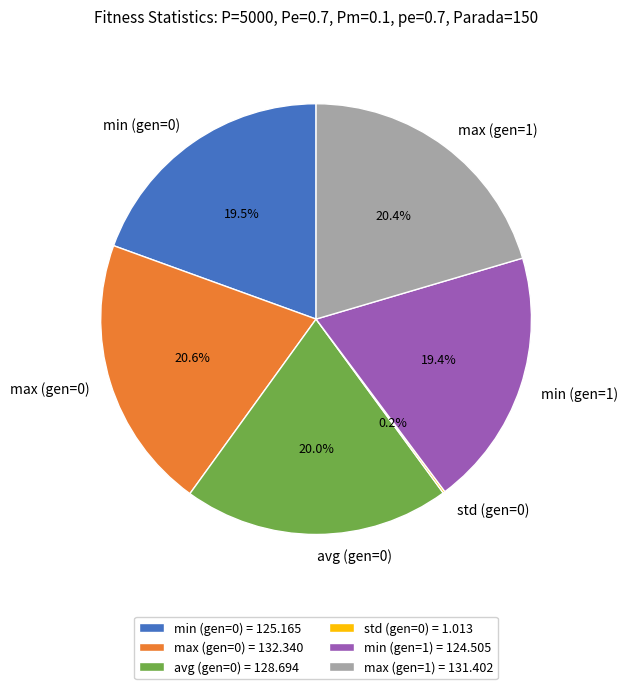

How much of the chart is everything except avg (gen=0)?

80.0%